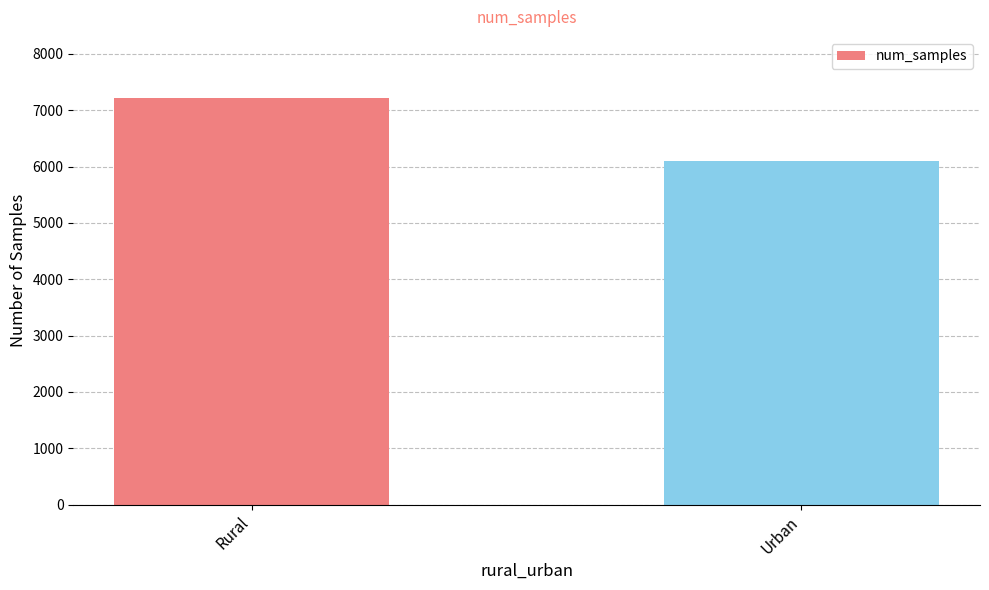

Reading right to left, what are all the values shown in this chart?

6102	7220